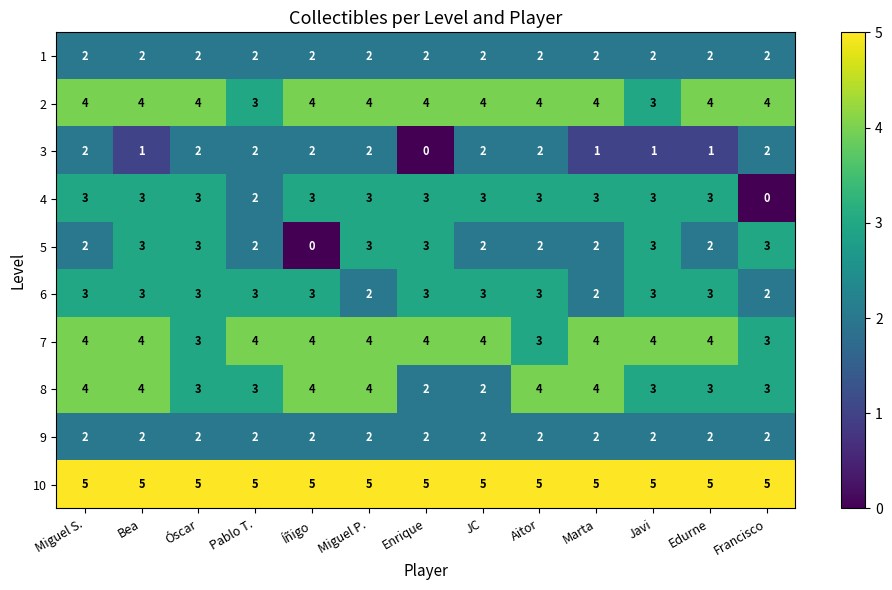

What is the difference between the highest and lowest values at Edurne?

4